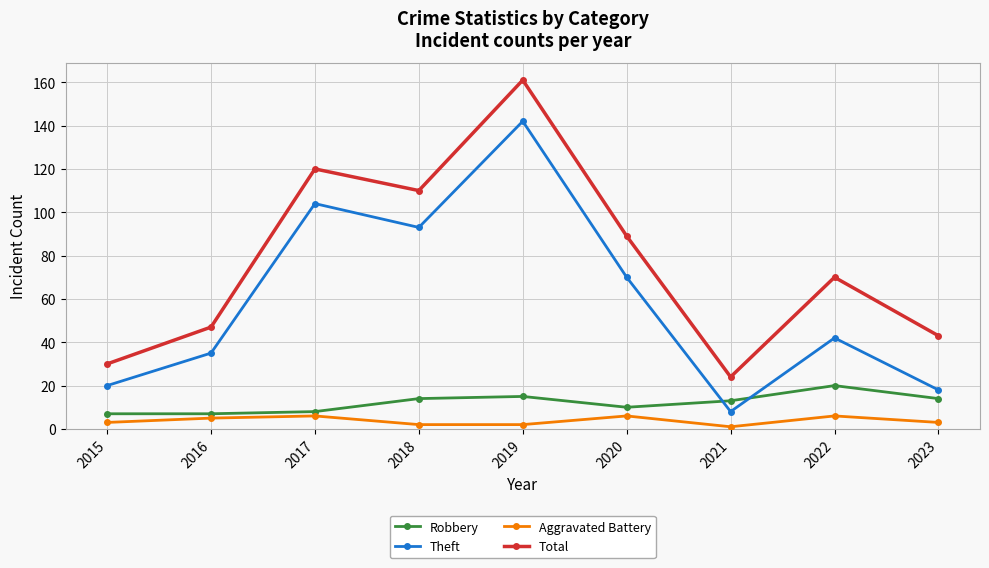

How many lines are shown in the chart?

4